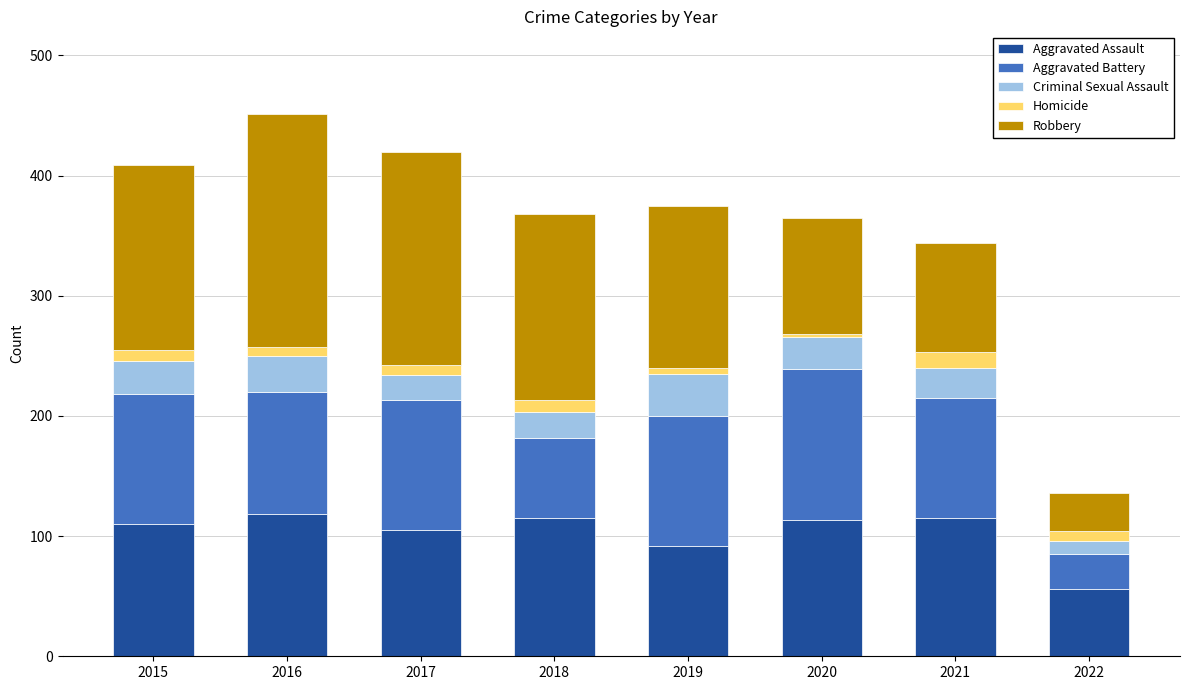

At which label does Aggravated Assault reach its minimum?

2022